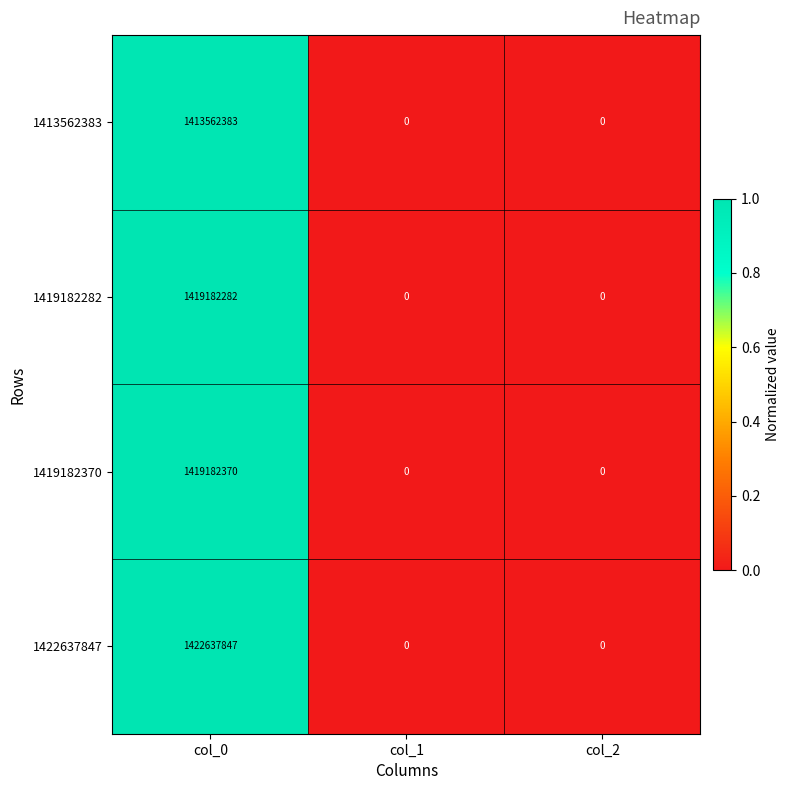

At which category is the sum across all series the highest?

col_0